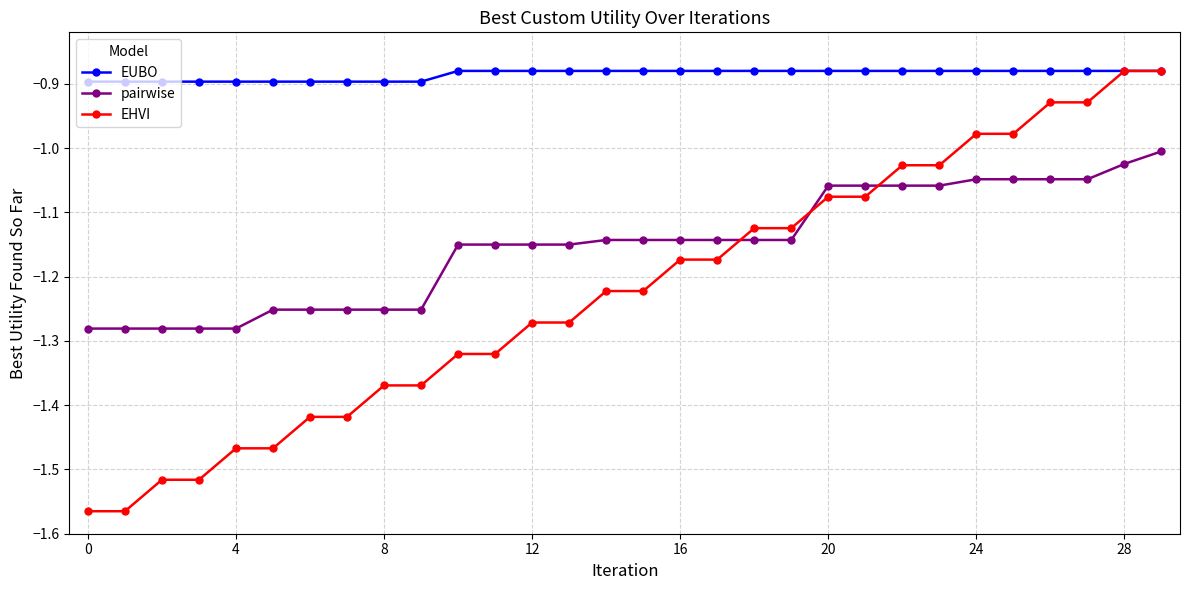

Which series has the largest total across all categories?

EUBO